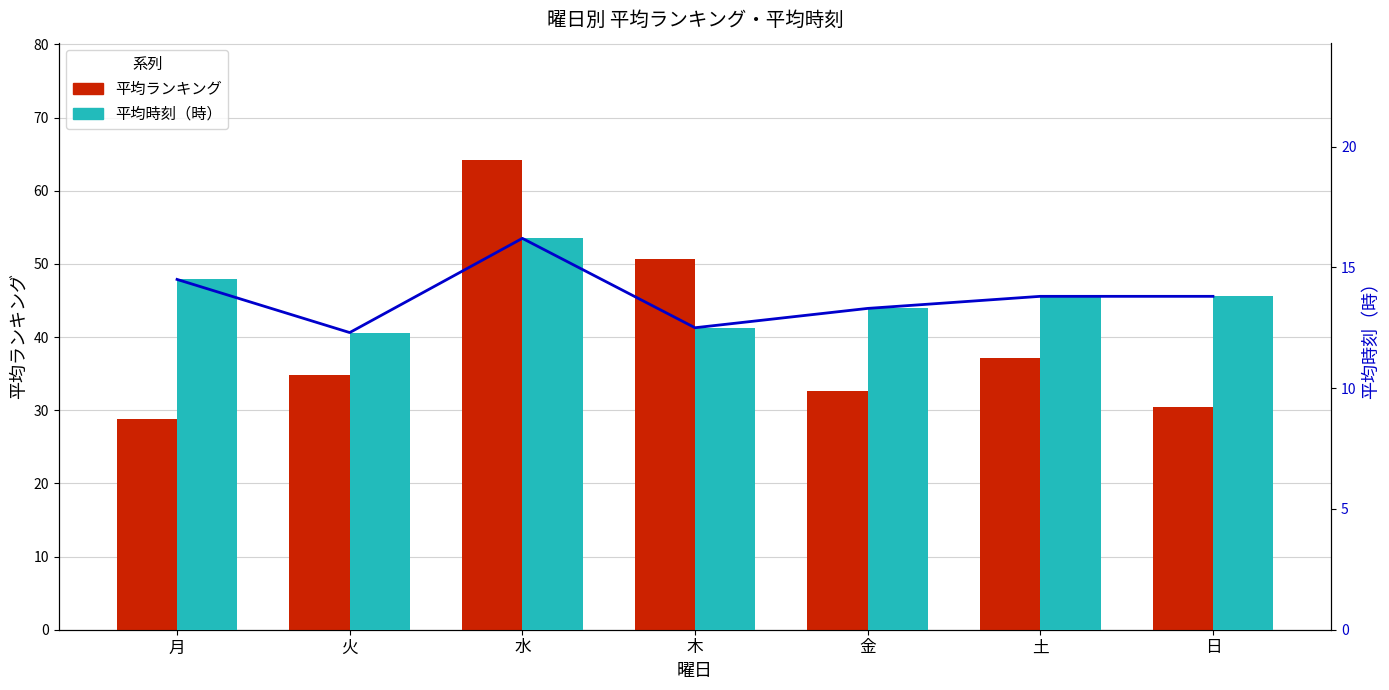

What is the spread (max minus min) of values at 火?

22.5